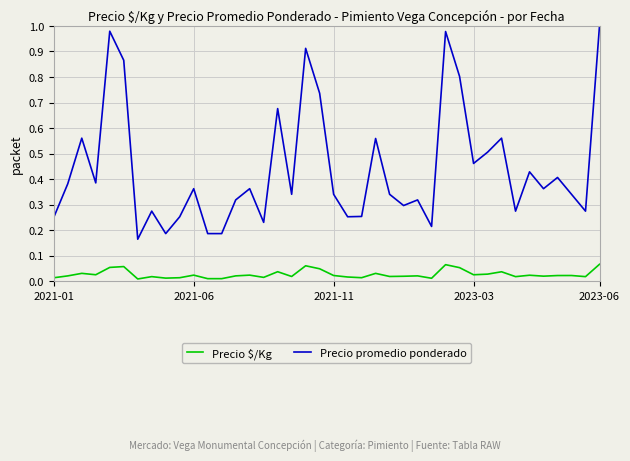

What is the difference between the maximum and minimum values in the Precio promedio ponderado series?

0.8